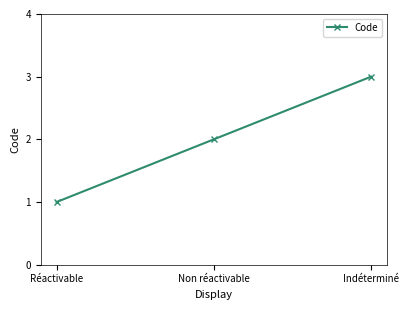

Reading left to right, transcribe all the data shown in this chart.

Réactivable=1	Non réactivable=2	Indéterminé=3